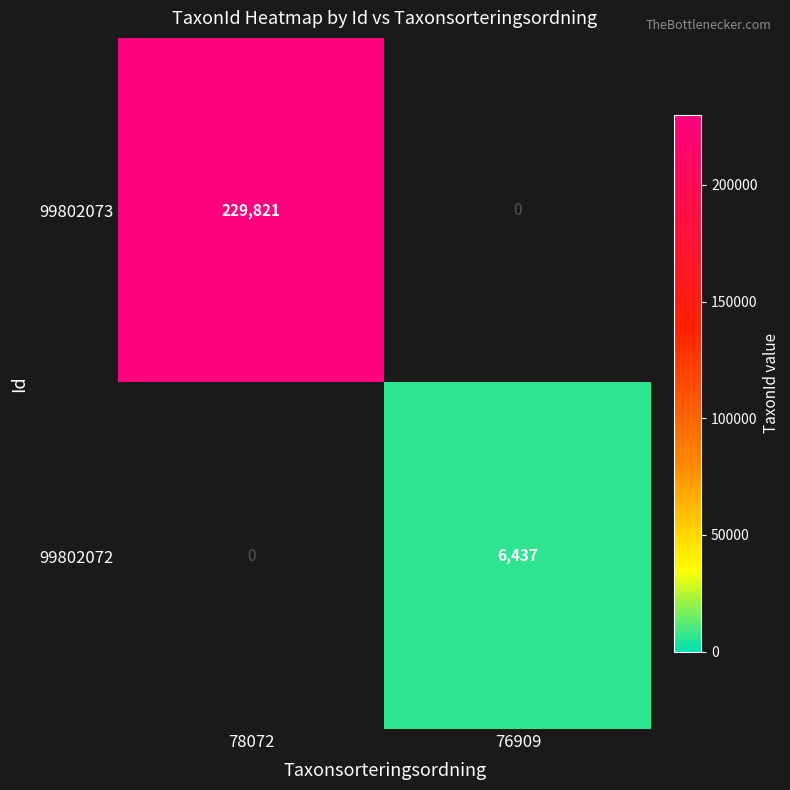

List the labels in order of 99802072 value, smallest first.

78072, 76909